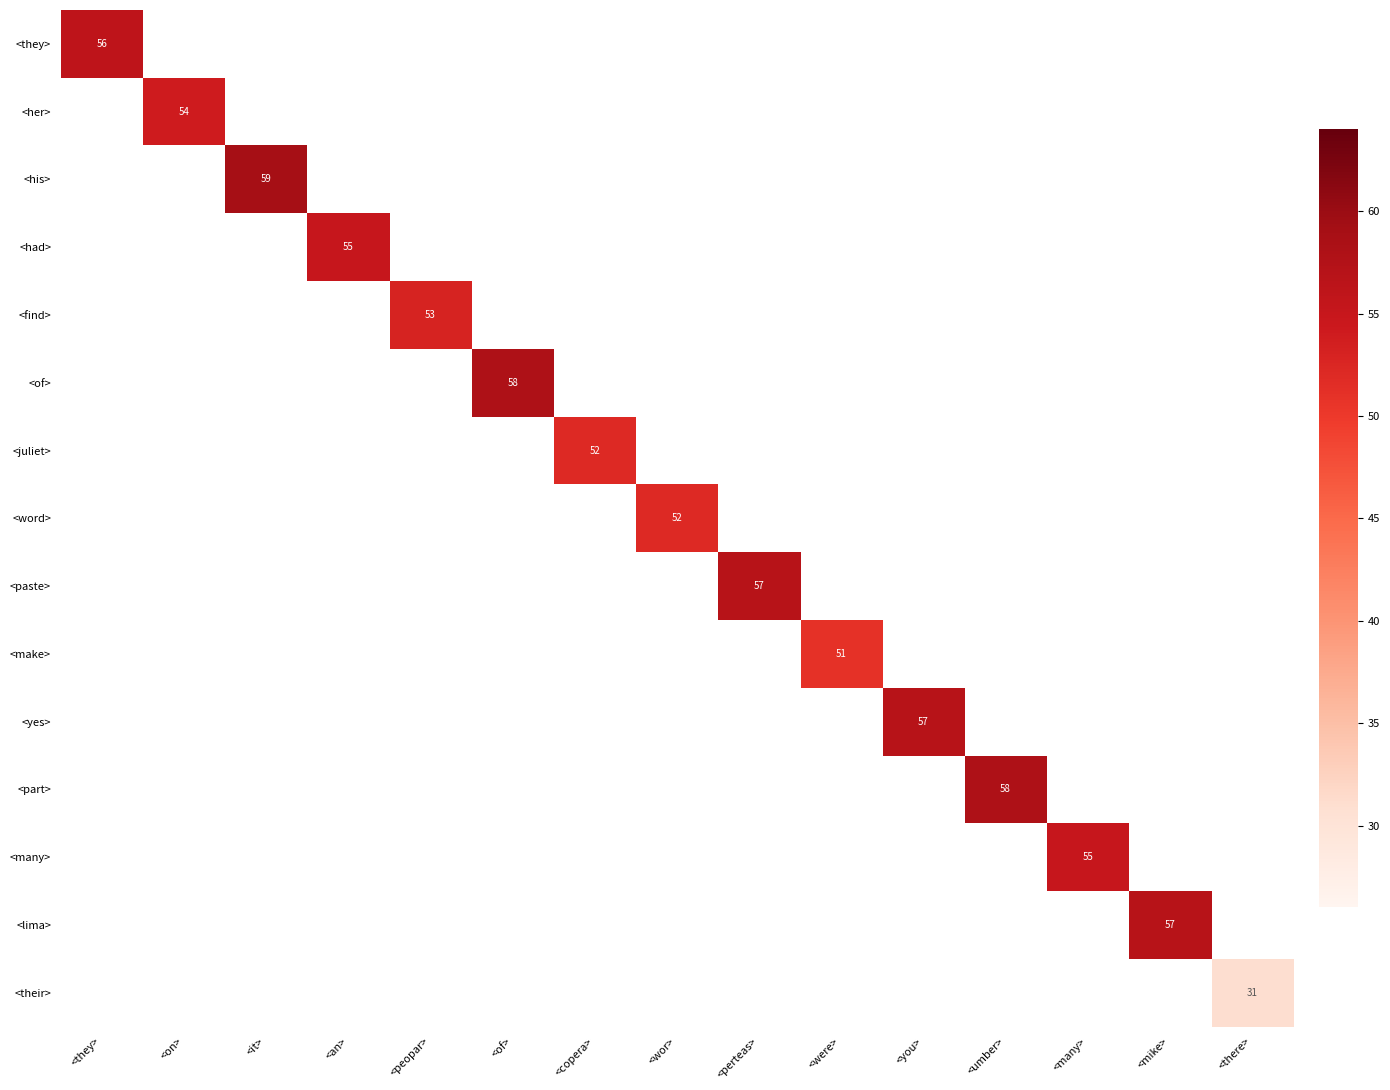

How many series are shown in this chart?

15